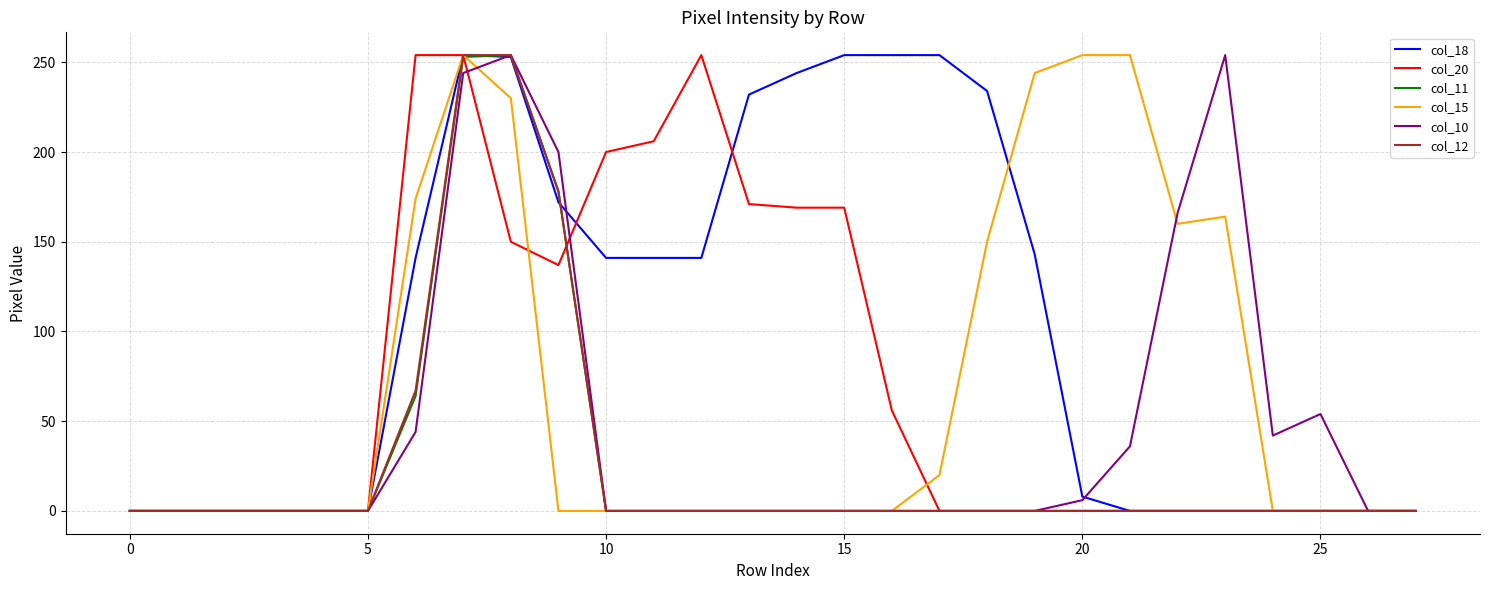

Count the number of categories in the chart.

28